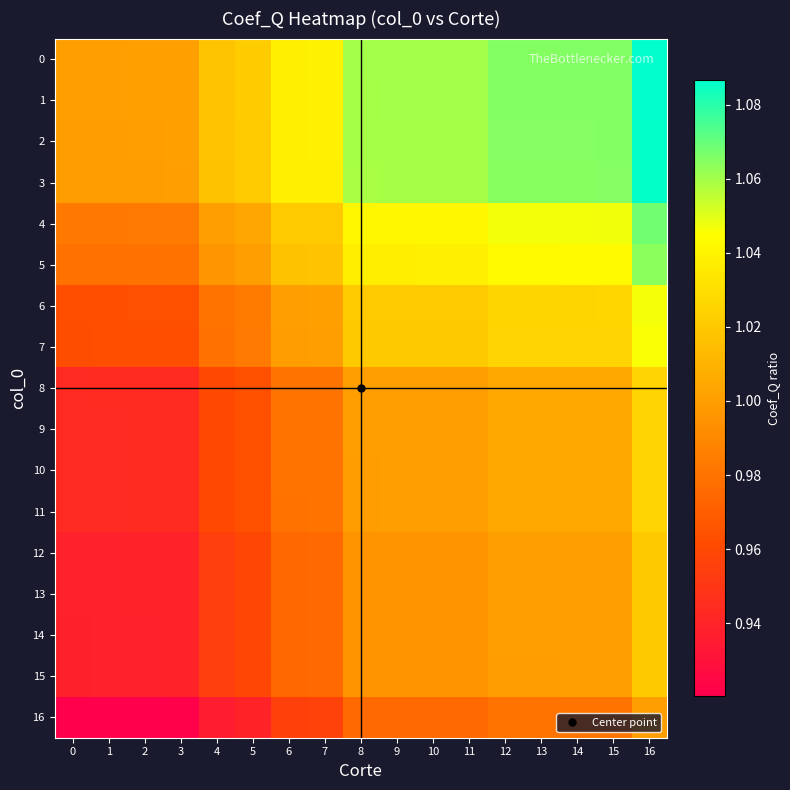

Reading left to right, extract all data points from this chart.

0: 0=1.0	1=1.0	2=1.0	3=1.0	4=1.0	5=1.0	6=1.0	7=1.0	8=1.1	9=1.1	10=1.1	11=1.1	12=1.1	13=1.1	14=1.1	15=1.1	16=1.1
1: 0=1.0	1=1.0	2=1.0	3=1.0	4=1.0	5=1.0	6=1.0	7=1.0	8=1.1	9=1.1	10=1.1	11=1.1	12=1.1	13=1.1	14=1.1	15=1.1	16=1.1
2: 0=1.0	1=1.0	2=1.0	3=1.0	4=1.0	5=1.0	6=1.0	7=1.0	8=1.1	9=1.1	10=1.1	11=1.1	12=1.1	13=1.1	14=1.1	15=1.1	16=1.1
3: 0=1.0	1=1.0	2=1.0	3=1.0	4=1.0	5=1.0	6=1.0	7=1.0	8=1.1	9=1.1	10=1.1	11=1.1	12=1.1	13=1.1	14=1.1	15=1.1	16=1.1
4: 0=1.0	1=1.0	2=1.0	3=1.0	4=1.0	5=1.0	6=1.0	7=1.0	8=1.0	9=1.0	10=1.0	11=1.0	12=1.0	13=1.0	14=1.0	15=1.0	16=1.1
5: 0=1.0	1=1.0	2=1.0	3=1.0	4=1.0	5=1.0	6=1.0	7=1.0	8=1.0	9=1.0	10=1.0	11=1.0	12=1.0	13=1.0	14=1.0	15=1.0	16=1.1
6: 0=1.0	1=1.0	2=1.0	3=1.0	4=1.0	5=1.0	6=1.0	7=1.0	8=1.0	9=1.0	10=1.0	11=1.0	12=1.0	13=1.0	14=1.0	15=1.0	16=1.0
7: 0=1.0	1=1.0	2=1.0	3=1.0	4=1.0	5=1.0	6=1.0	7=1.0	8=1.0	9=1.0	10=1.0	11=1.0	12=1.0	13=1.0	14=1.0	15=1.0	16=1.0
8: 0=0.9	1=0.9	2=0.9	3=0.9	4=1.0	5=1.0	6=1.0	7=1.0	8=1.0	9=1.0	10=1.0	11=1.0	12=1.0	13=1.0	14=1.0	15=1.0	16=1.0
9: 0=0.9	1=0.9	2=0.9	3=0.9	4=1.0	5=1.0	6=1.0	7=1.0	8=1.0	9=1.0	10=1.0	11=1.0	12=1.0	13=1.0	14=1.0	15=1.0	16=1.0
10: 0=0.9	1=0.9	2=0.9	3=0.9	4=1.0	5=1.0	6=1.0	7=1.0	8=1.0	9=1.0	10=1.0	11=1.0	12=1.0	13=1.0	14=1.0	15=1.0	16=1.0
11: 0=0.9	1=0.9	2=0.9	3=0.9	4=1.0	5=1.0	6=1.0	7=1.0	8=1.0	9=1.0	10=1.0	11=1.0	12=1.0	13=1.0	14=1.0	15=1.0	16=1.0
12: 0=0.9	1=0.9	2=0.9	3=0.9	4=1.0	5=1.0	6=1.0	7=1.0	8=1.0	9=1.0	10=1.0	11=1.0	12=1.0	13=1.0	14=1.0	15=1.0	16=1.0
13: 0=0.9	1=0.9	2=0.9	3=0.9	4=1.0	5=1.0	6=1.0	7=1.0	8=1.0	9=1.0	10=1.0	11=1.0	12=1.0	13=1.0	14=1.0	15=1.0	16=1.0
14: 0=0.9	1=0.9	2=0.9	3=0.9	4=1.0	5=1.0	6=1.0	7=1.0	8=1.0	9=1.0	10=1.0	11=1.0	12=1.0	13=1.0	14=1.0	15=1.0	16=1.0
15: 0=0.9	1=0.9	2=0.9	3=0.9	4=1.0	5=1.0	6=1.0	7=1.0	8=1.0	9=1.0	10=1.0	11=1.0	12=1.0	13=1.0	14=1.0	15=1.0	16=1.0
16: 0=0.9	1=0.9	2=0.9	3=0.9	4=0.9	5=0.9	6=1.0	7=1.0	8=1.0	9=1.0	10=1.0	11=1.0	12=1.0	13=1.0	14=1.0	15=1.0	16=1.0